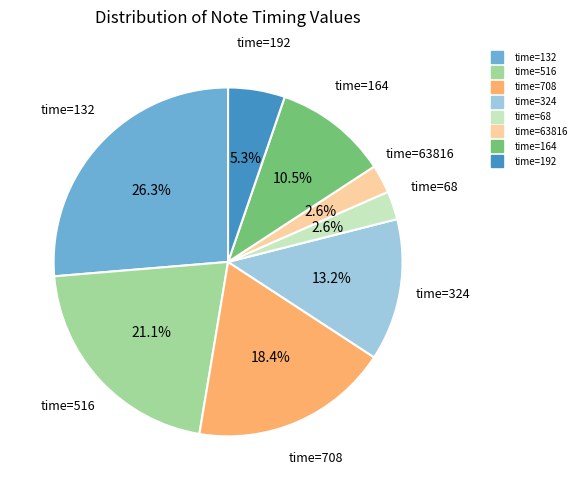

Is there any slice that represents more than half of the pie?

No